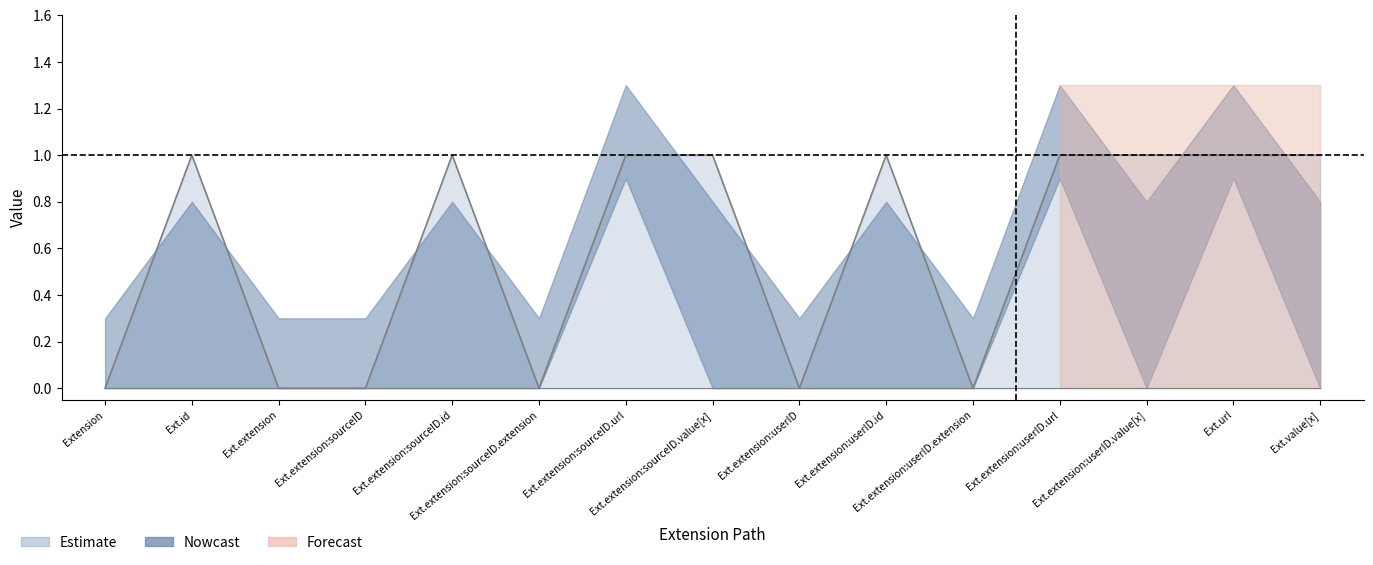

What position from the right is Extension.extension:userID?

7